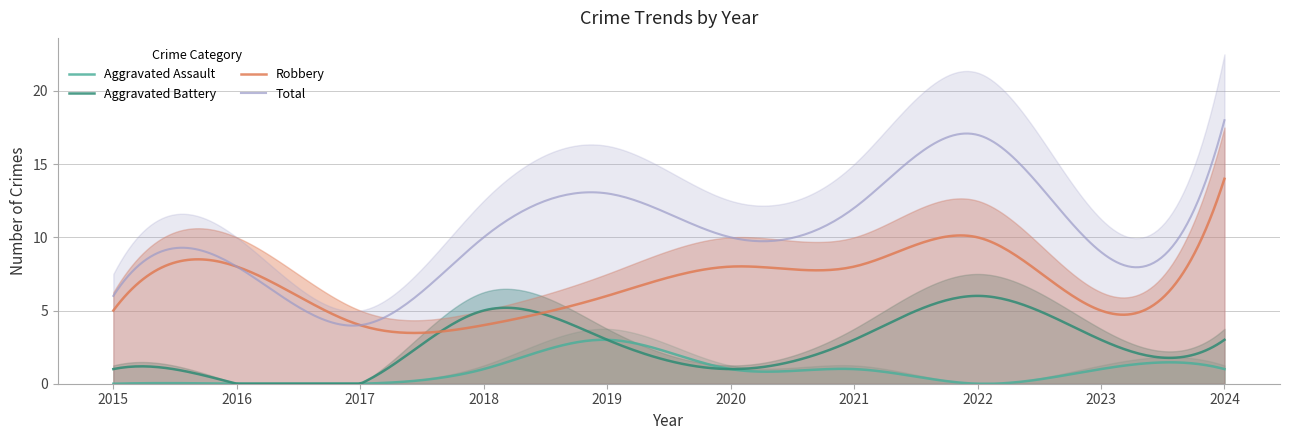

What is the spread (max minus min) of values at 2018?

9